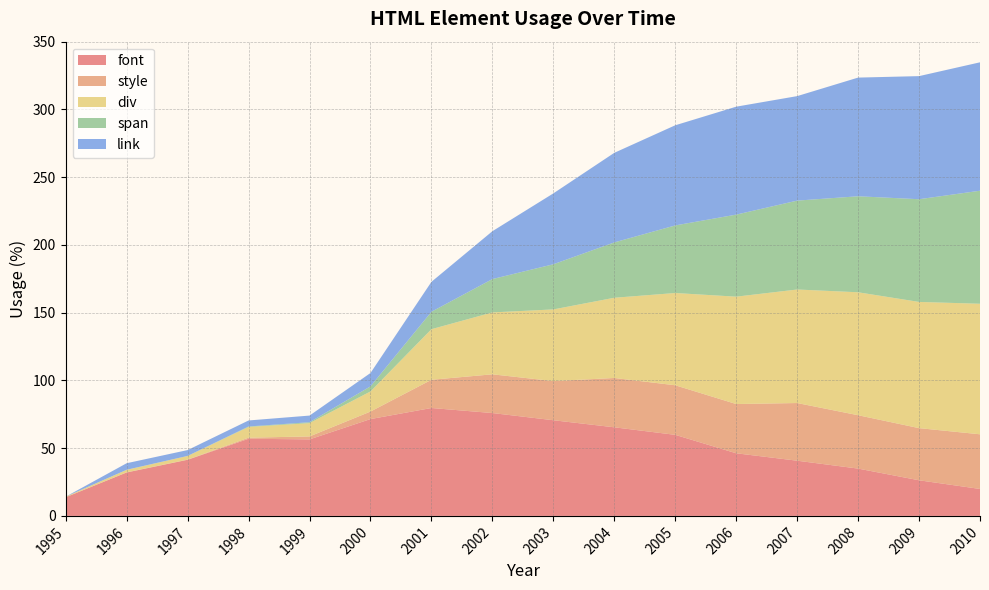

Reading right to left, transcribe all the data shown in this chart.

font: 2010=19.9	2009=26.3	2008=34.9	2007=40.7	2006=46.2	2005=59.8	2004=65.4	2003=70.6	2002=75.9	2001=79.6	2000=71.5	1999=56.5	1998=56.9	1997=41.4	1996=32.0	1995=13.8
style: 2010=40.3	2009=38.5	2008=39.4	2007=42.6	2006=36.3	2005=36.6	2004=36.4	2003=28.9	2002=28.6	2001=20.8	2000=5.6	1999=2.2	1998=0.8	1997=0.1	1996=0.1	1995=0.0
div: 2010=96.3	2009=93.1	2008=90.7	2007=83.8	2006=79.2	2005=68.1	2004=59.2	2003=52.9	2002=45.7	2001=37.3	2000=14.8	1999=9.8	1998=7.9	1997=2.7	1996=1.8	1995=0.4
span: 2010=83.4	2009=75.8	2008=70.9	2007=65.6	2006=60.5	2005=49.9	2004=40.8	2003=33.3	2002=24.6	2001=12.9	2000=3.8	1999=0.7	1998=0.3	1997=0.0	1996=0.1	1995=0.0
link: 2010=94.8	2009=90.9	2008=87.6	2007=77.1	2006=79.7	2005=73.9	2004=66.1	2003=52.3	2002=35.3	2001=22.1	2000=9.9	1999=4.9	1998=4.4	1997=4.3	1996=4.8	1995=0.0